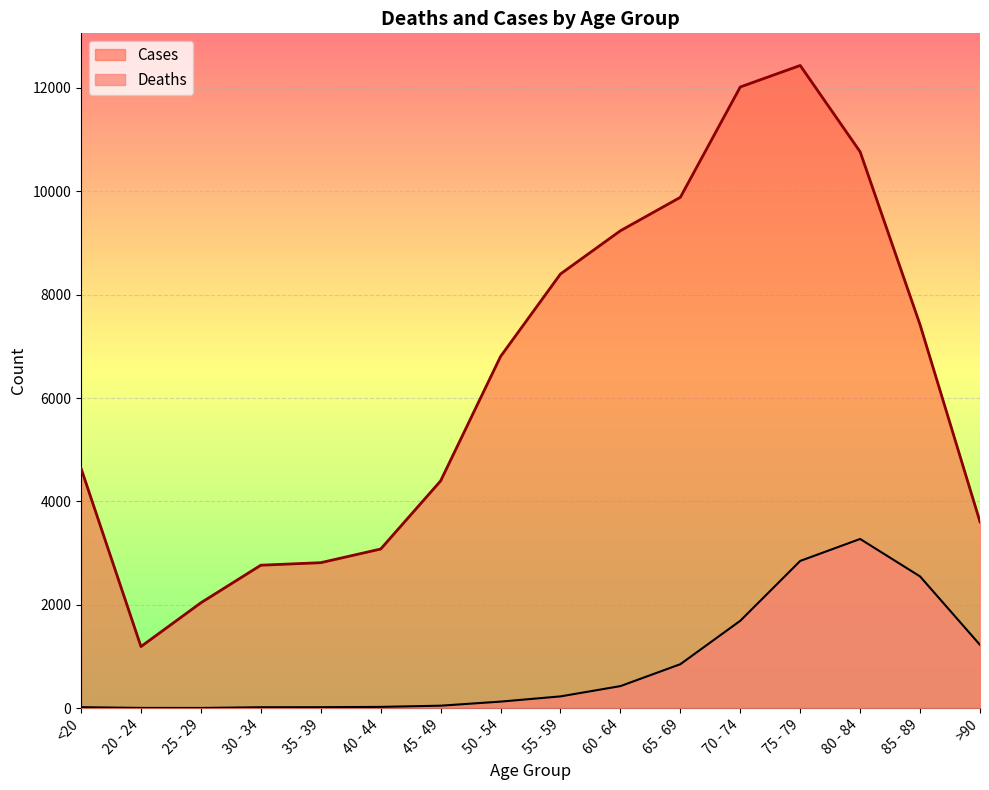

What position from the right is 75 - 79?

4